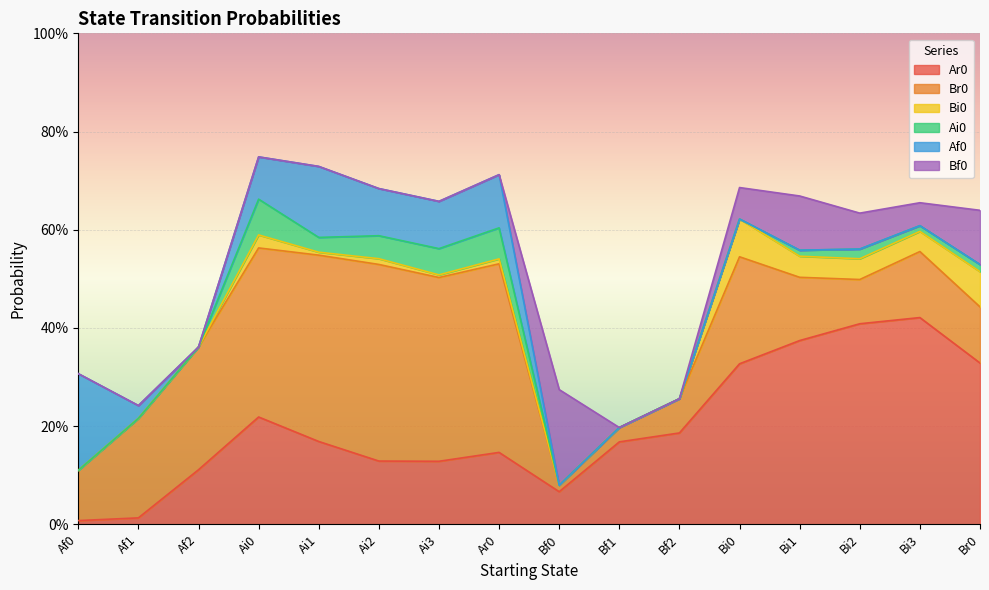

How many lines are shown in the chart?

6